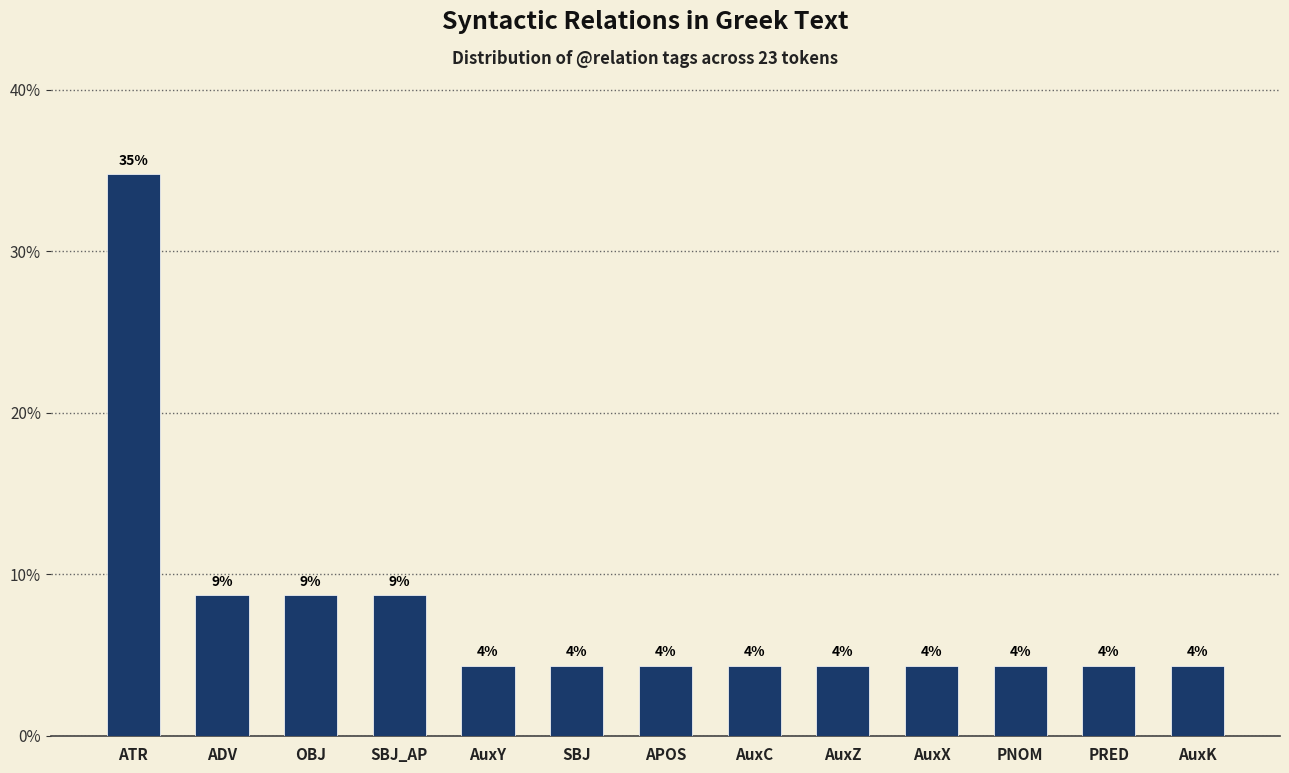

Does the chart contain any negative values?

No